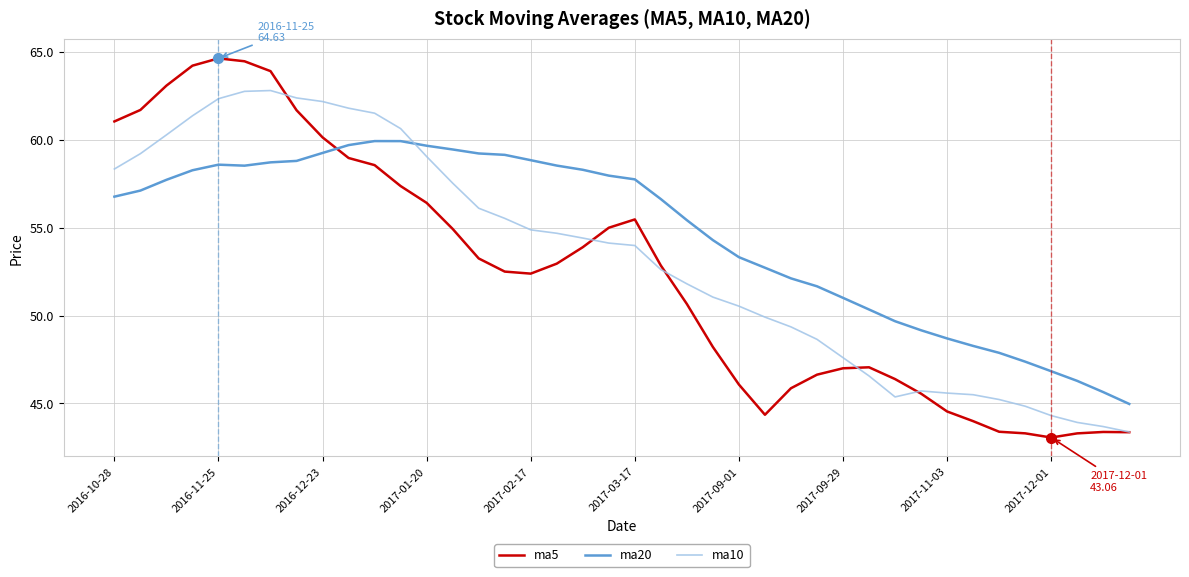

True or false: ma5 and ma20 cross at least once.

True